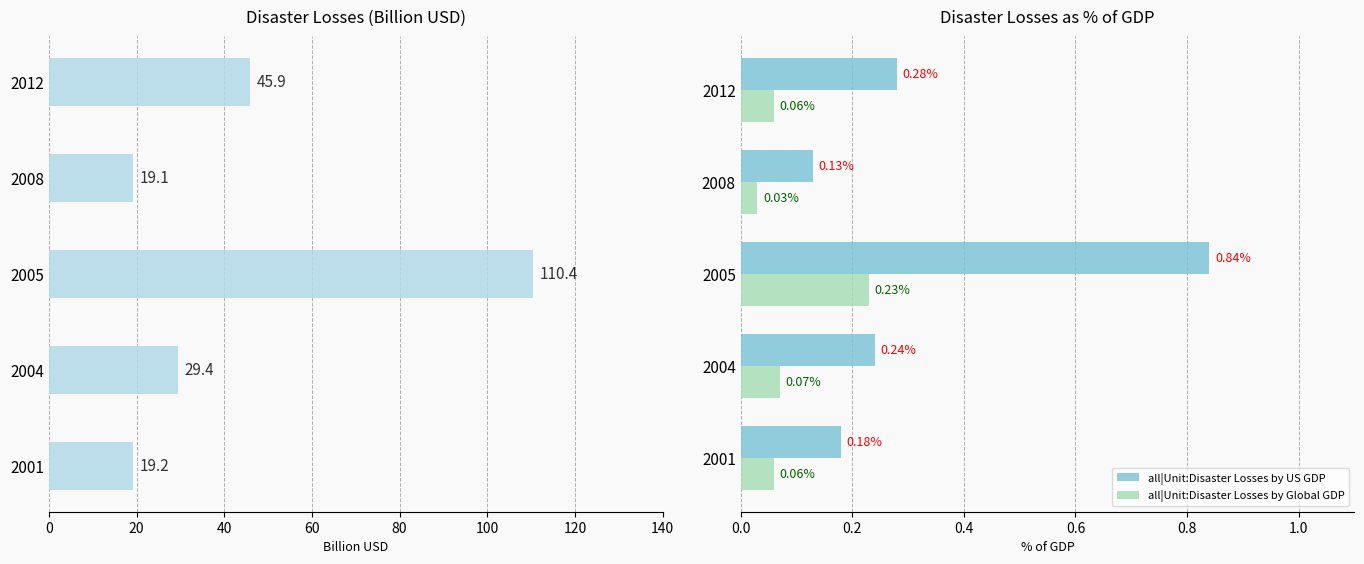

Which series has the largest range (max minus min)?

disaster_losses